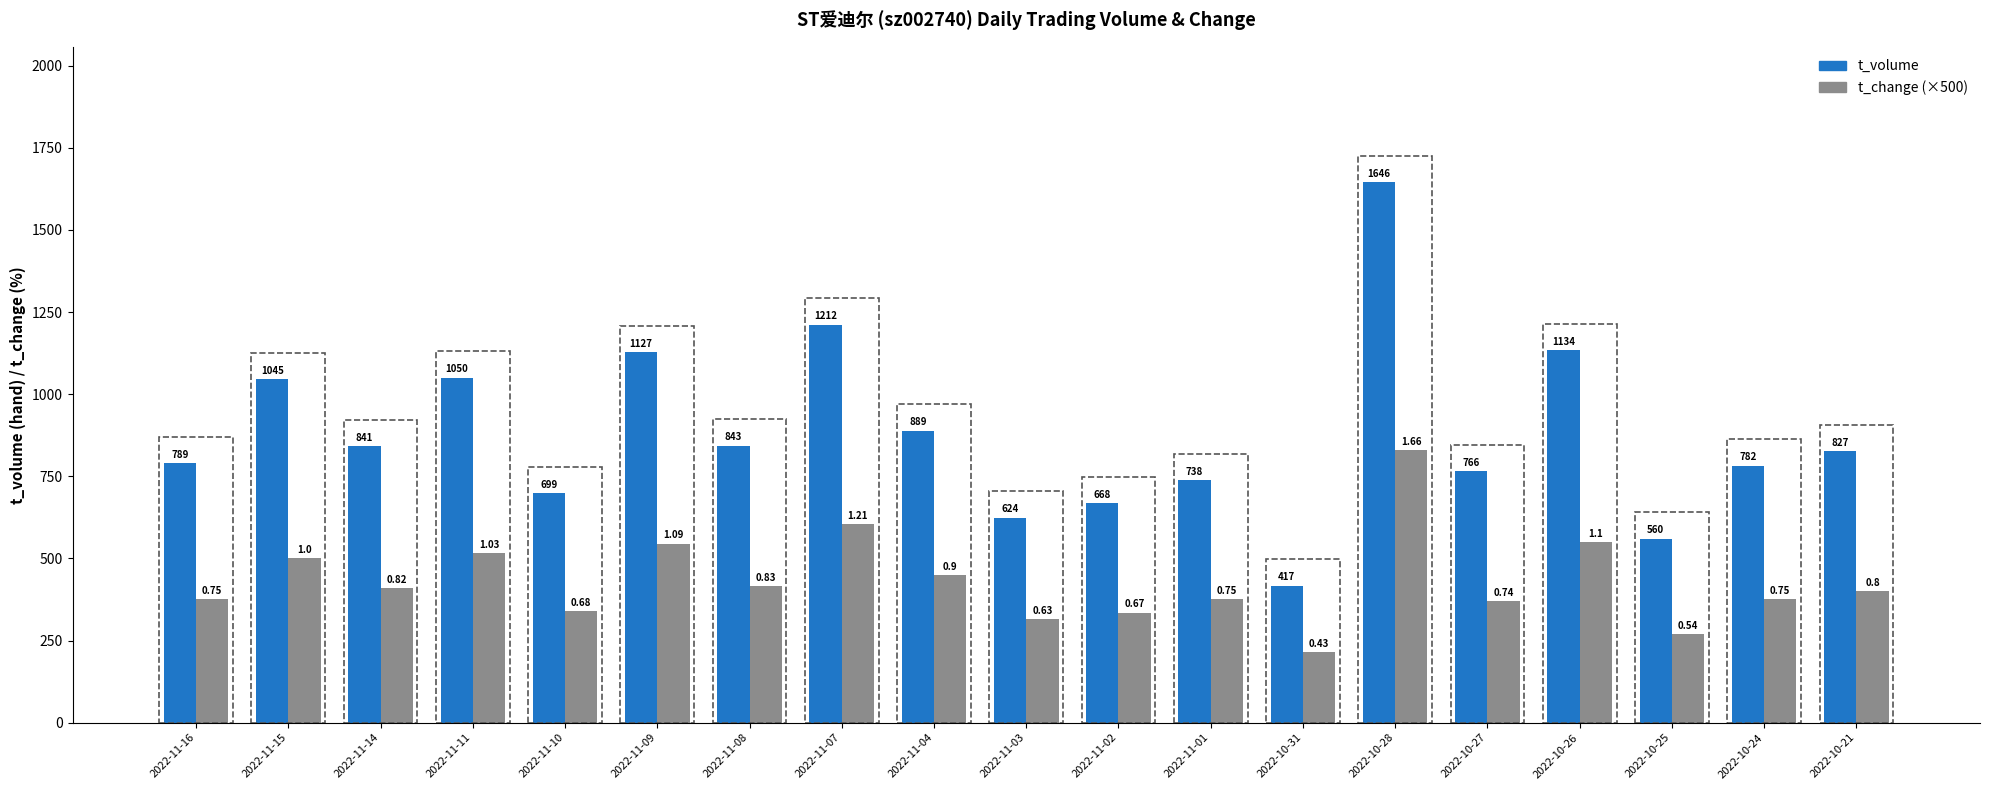

What is the lowest value of the t_volume series?

417